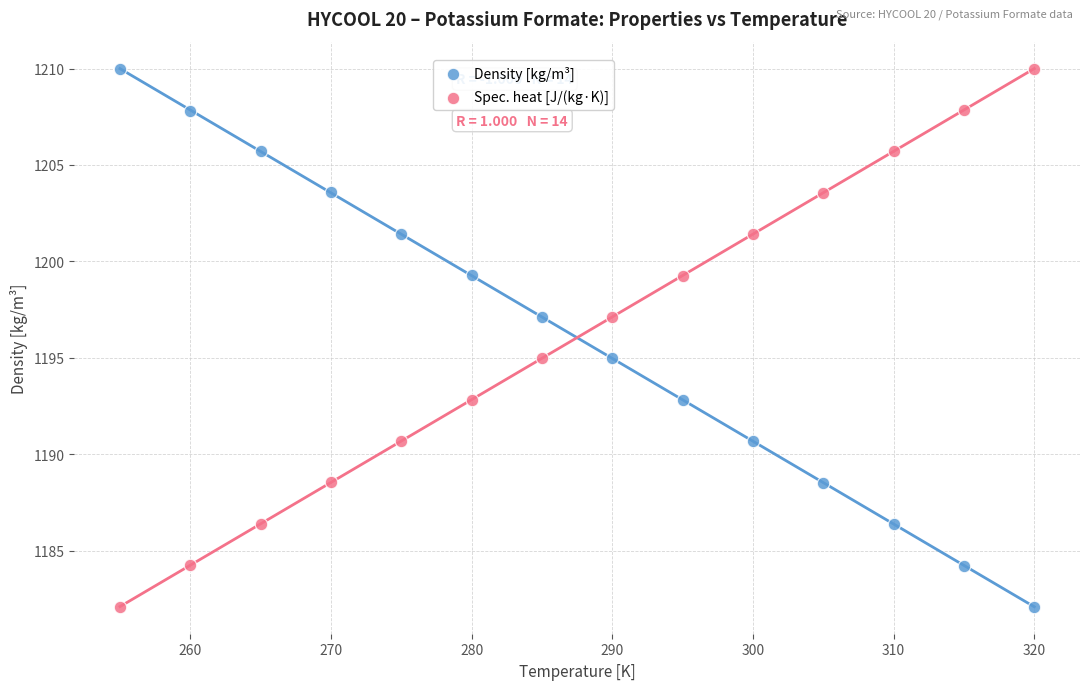

What is the X range (max minus min) for the scatter plot?

65.0